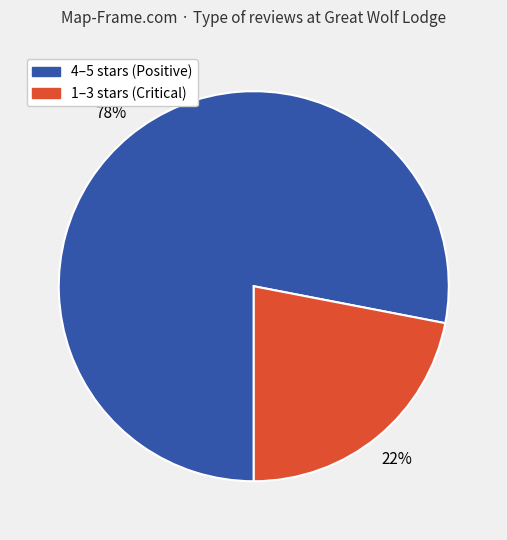

Does any single category account for the majority?

Yes